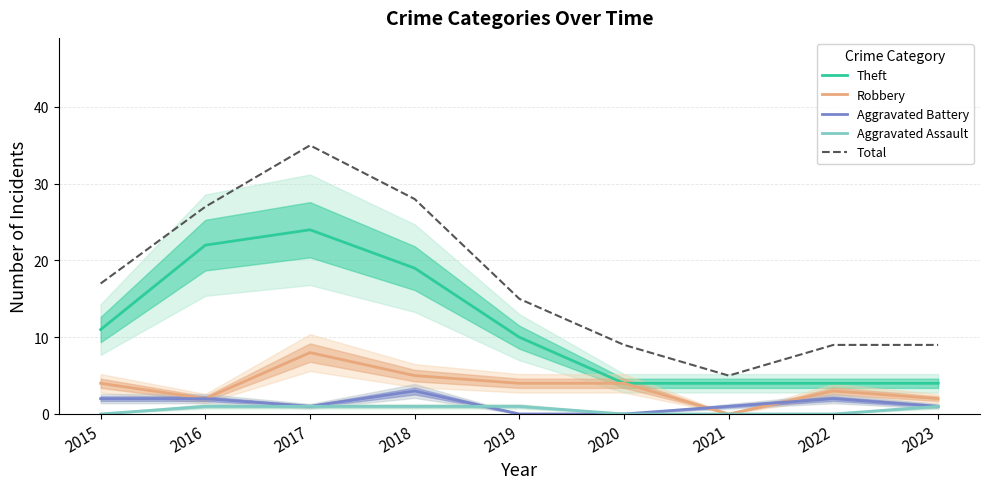

Rank the categories by Robbery value from lowest to highest.

2021, 2016, 2023, 2022, 2015, 2019, 2020, 2018, 2017